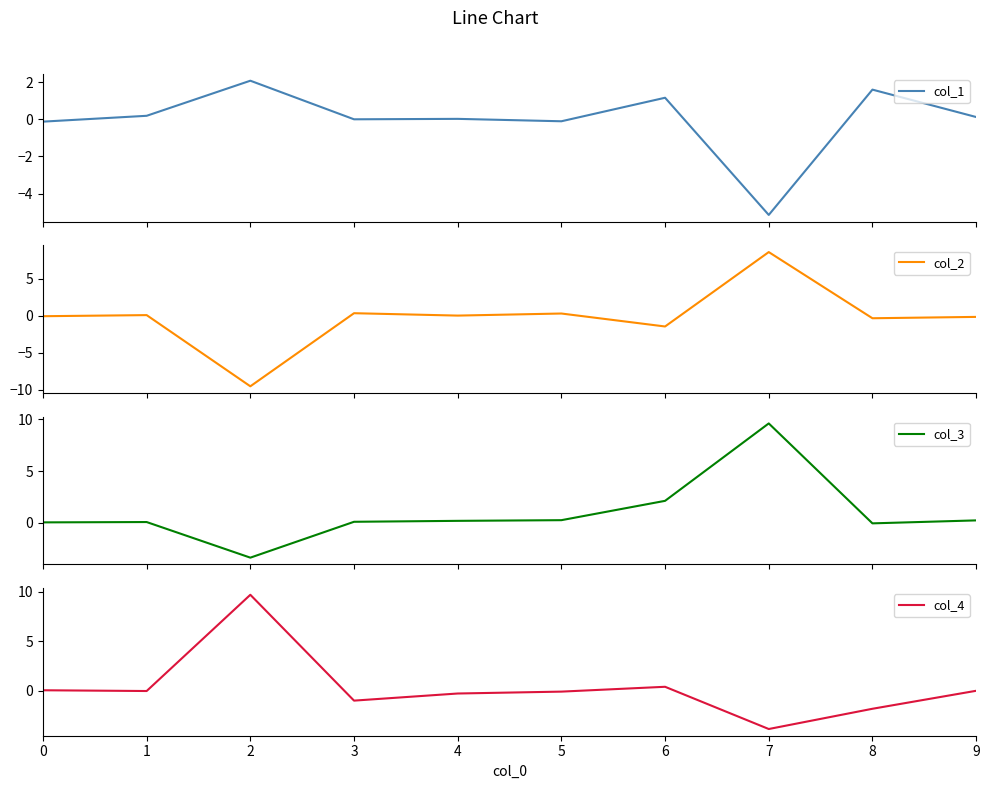

Which series has the largest range (max minus min)?

col_2